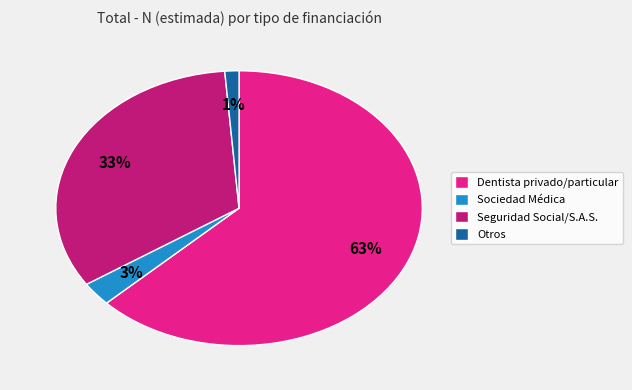

Which has a higher value, Seguridad Social/S.A.S. or Sociedad Médica?

Seguridad Social/S.A.S.